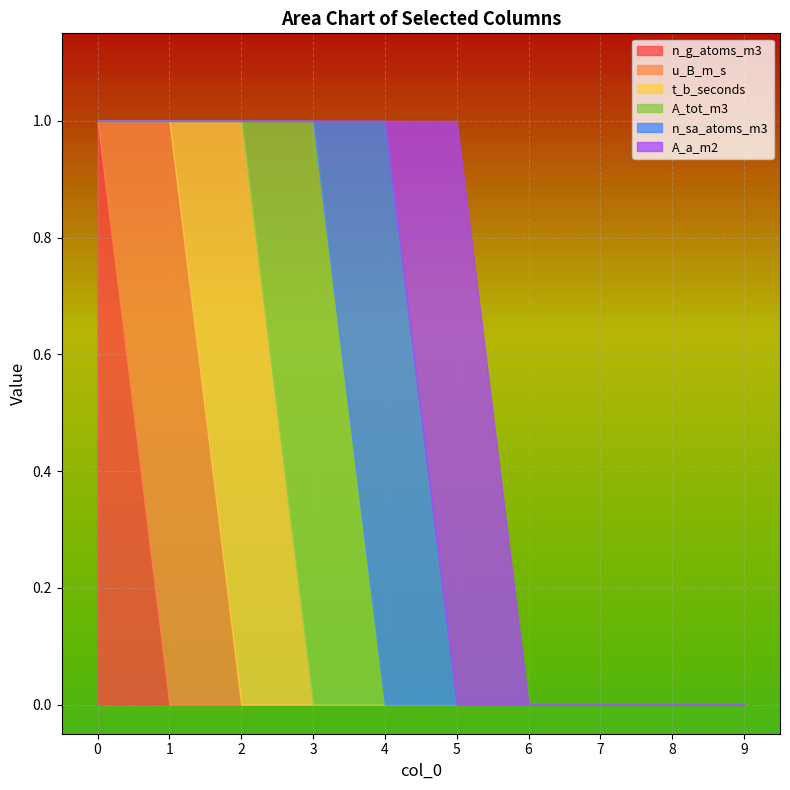

The n_g_atoms_m3 series shows 2 at 0. True or false?

False